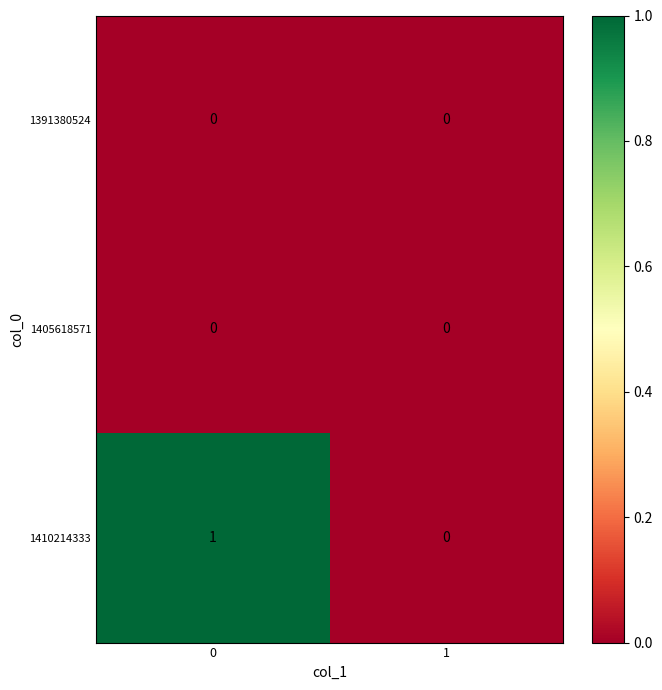

Is it true that 1410214333 equals 2 at 0?

False